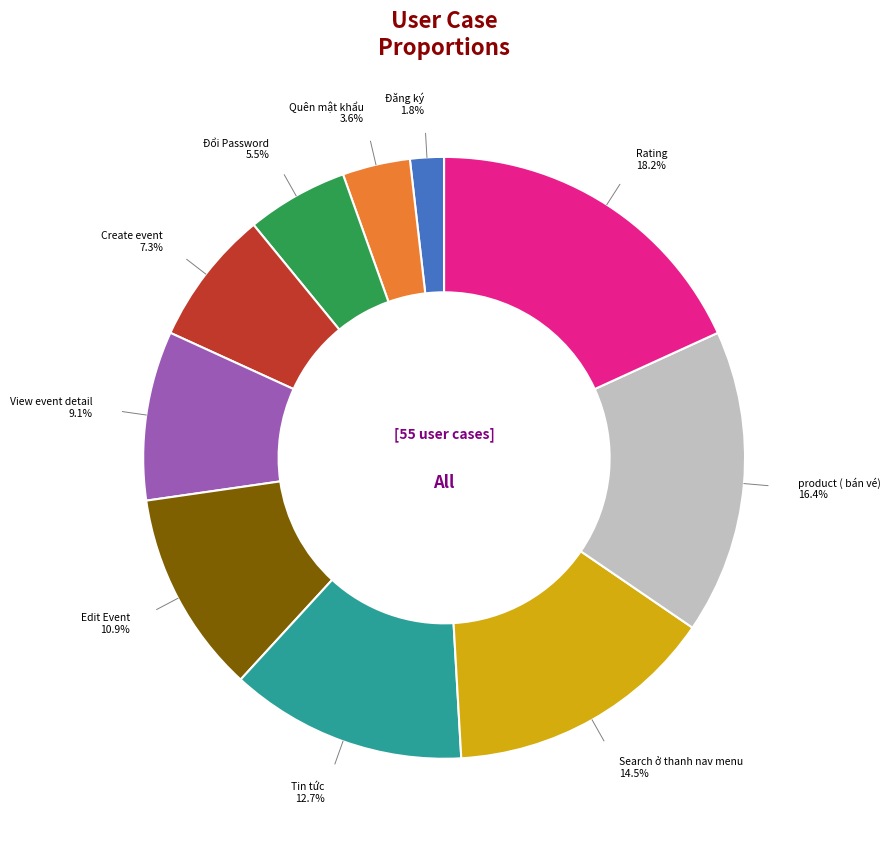

Does Tin tức account for over 50% of the chart?

No